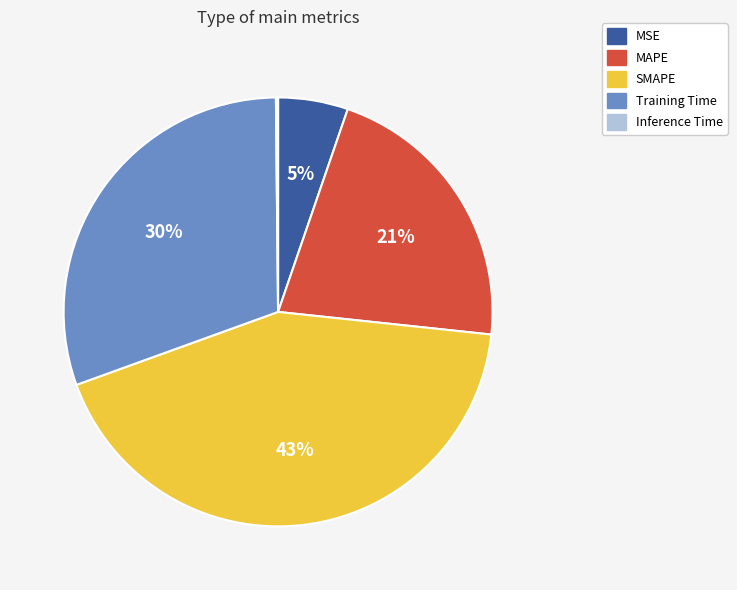

Is there a majority slice in this chart?

No